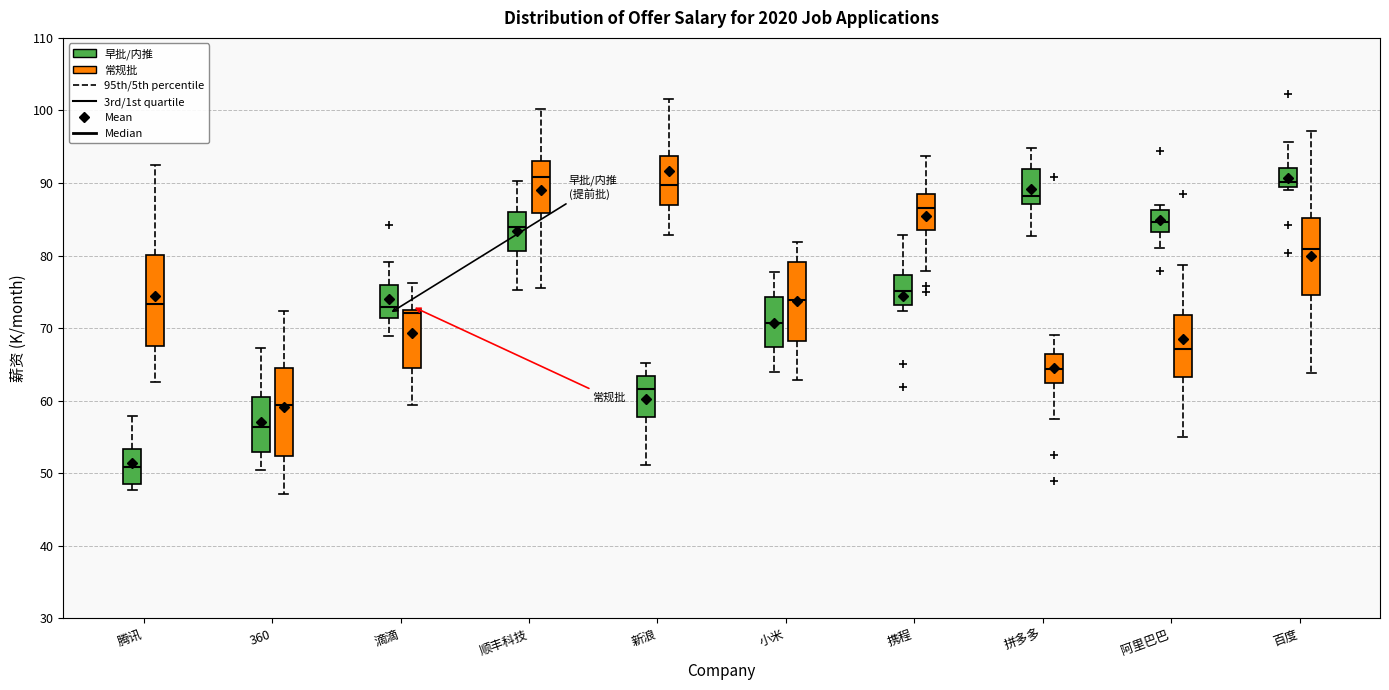

Reading left to right, transcribe this box plot: for each box, give where its median line is, the range the box spans, and where its two whiskers end, as read against the y-axis. The values are not printed on the chart, so give them approximately, as read against the axis.

腾讯 (早批/内推): median 51, box 49 to 53, whiskers 48 to 58
腾讯 (常规批): median 73, box 68 to 80, whiskers 63 to 93
360 (早批/内推): median 56, box 53 to 61, whiskers 50 to 67
360 (常规批): median 59, box 52 to 64, whiskers 47 to 72
滴滴 (早批/内推): median 73, box 71 to 76, whiskers 69 to 79
滴滴 (常规批): median 72 (just below the box's upper edge), box 64 to 72, whiskers 59 to 76
顺丰科技 (早批/内推): median 84, box 81 to 86, whiskers 75 to 90
顺丰科技 (常规批): median 91, box 86 to 93, whiskers 75 to 100
新浪 (早批/内推): median 62, box 58 to 63, whiskers 51 to 65
新浪 (常规批): median 90, box 87 to 94, whiskers 83 to 102
小米 (早批/内推): median 71, box 67 to 74, whiskers 64 to 78
小米 (常规批): median 74, box 68 to 79, whiskers 63 to 82
携程 (早批/内推): median 75, box 73 to 77, whiskers 72 to 83
携程 (常规批): median 87, box 84 to 88, whiskers 78 to 94
拼多多 (早批/内推): median 88, box 87 to 92, whiskers 83 to 95
拼多多 (常规批): median 64, box 62 to 66, whiskers 57 to 69
阿里巴巴 (早批/内推): median 85, box 83 to 86, whiskers 81 to 87
阿里巴巴 (常规批): median 67, box 63 to 72, whiskers 55 to 79
百度 (早批/内推): median 90, box 89 to 92, whiskers 89 (just below the box's lower edge) to 96
百度 (常规批): median 81, box 75 to 85, whiskers 64 to 97